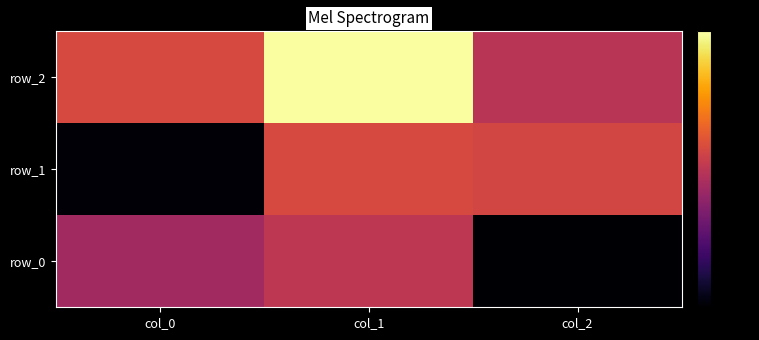

What is the average value of the row_0 series?

-0.4